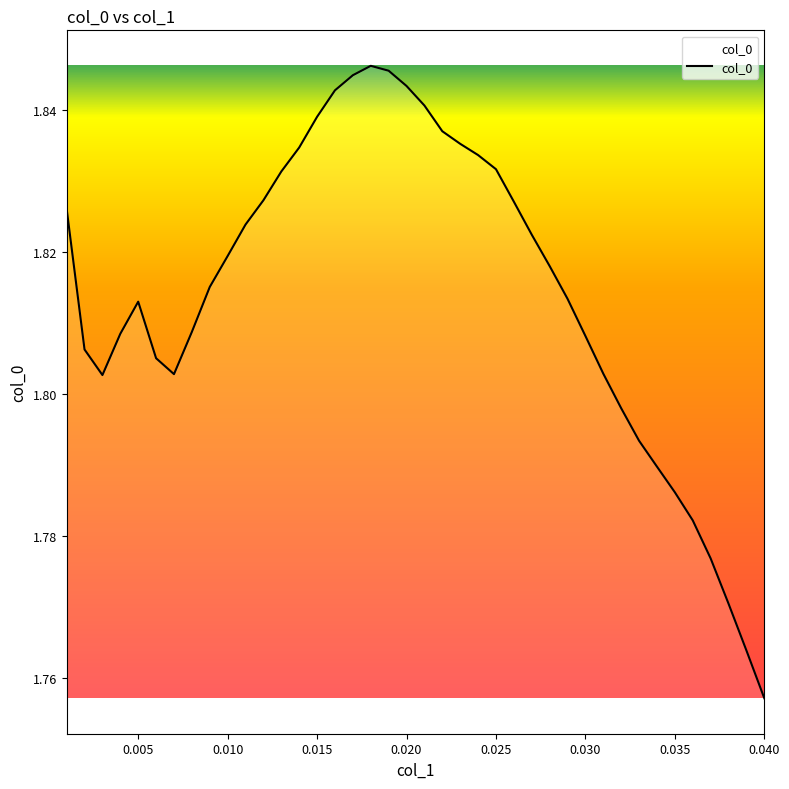

What is the average value?

1.8